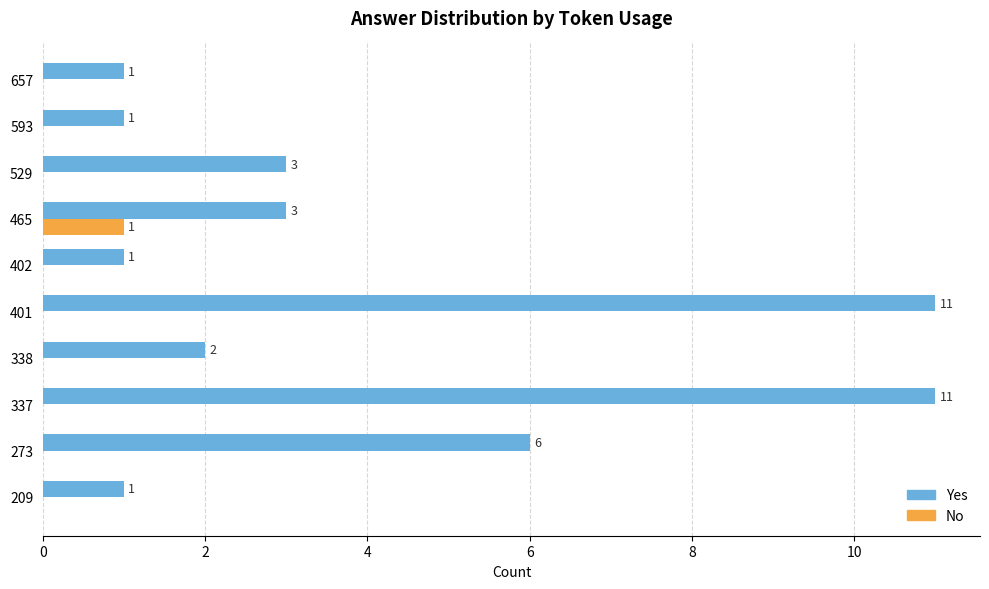

Which series changed the most between 273 and 465?

Yes